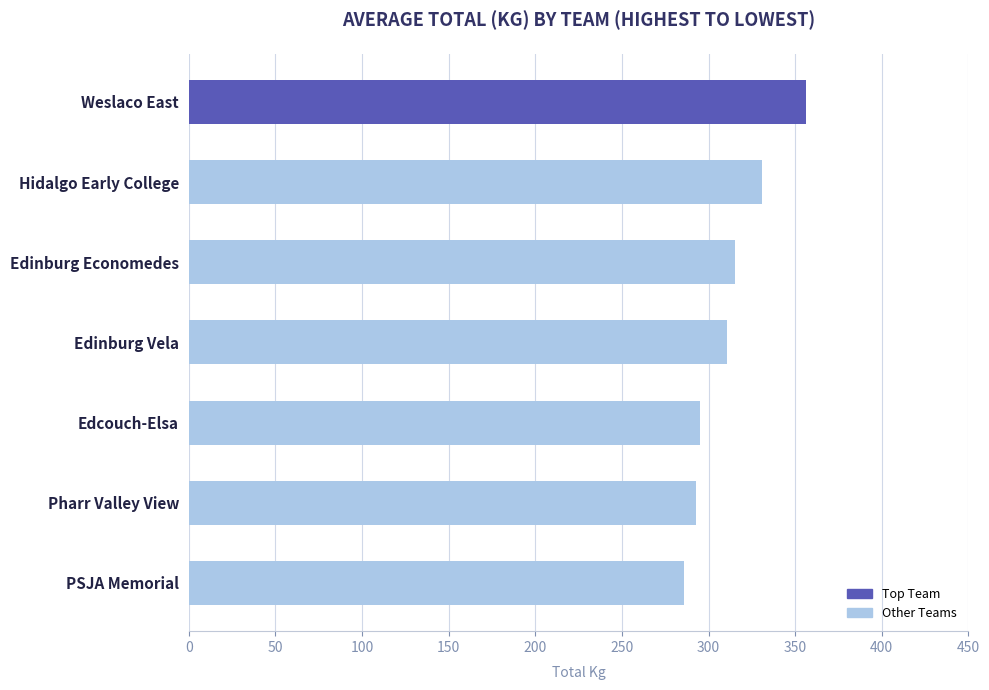

What is the approximate value at Pharr Valley View?

292.6